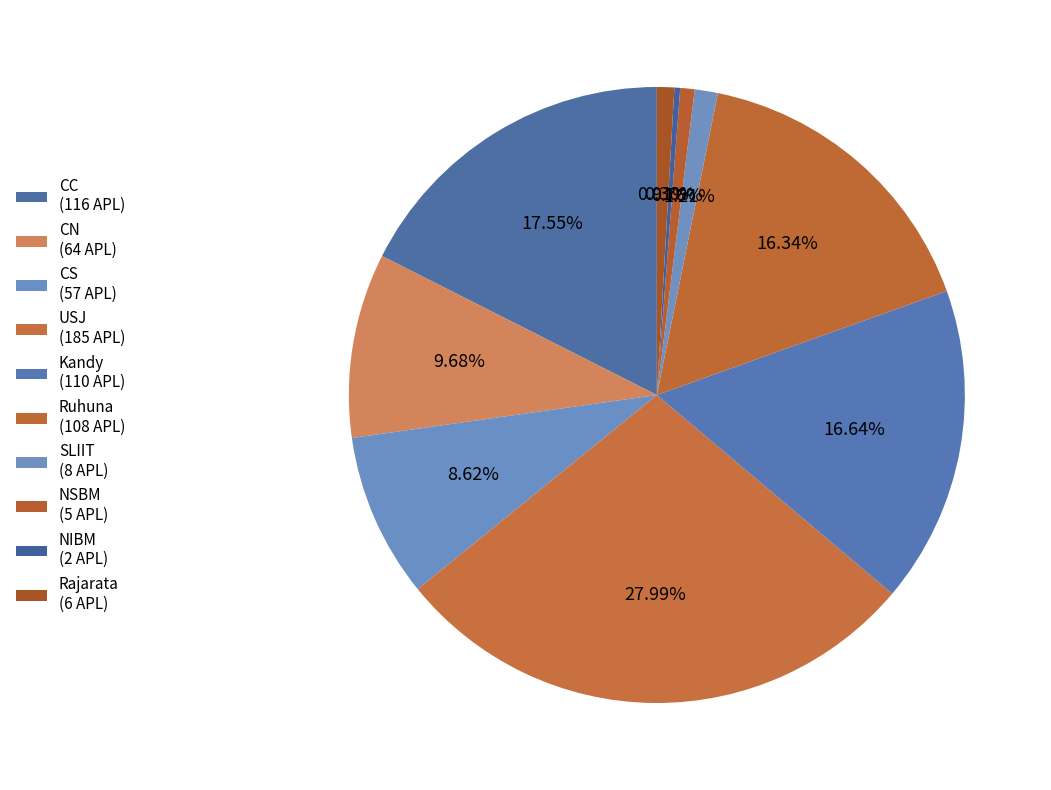

How many slices are in this pie chart?

10